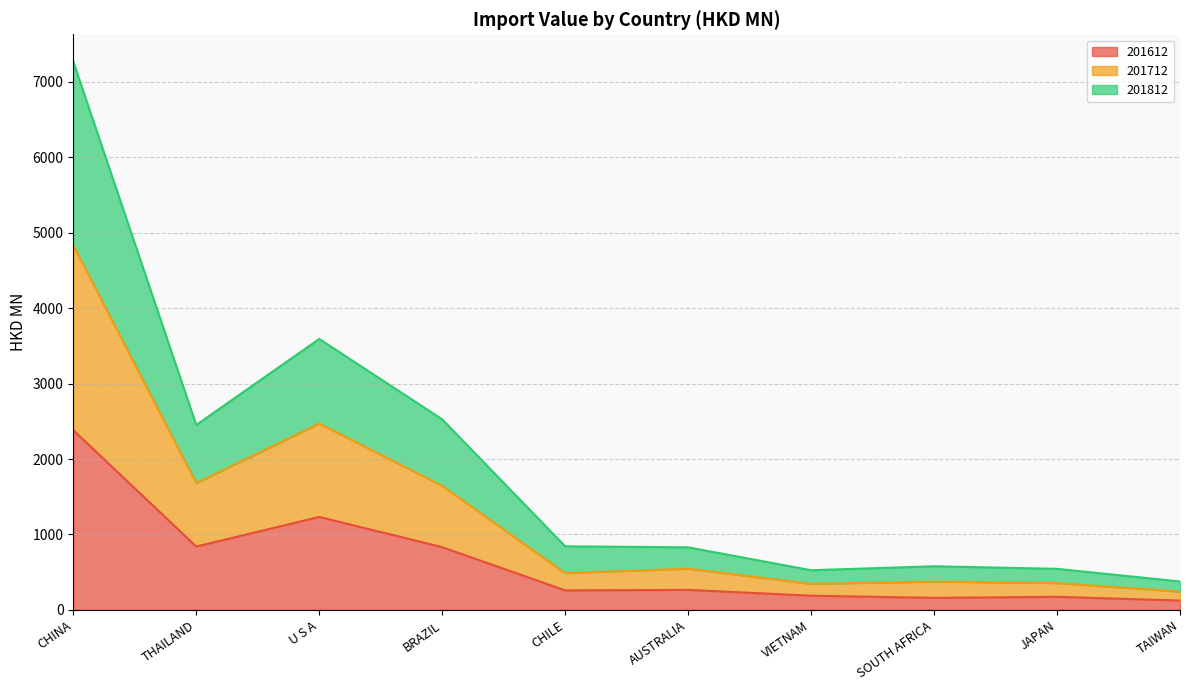

How many series are shown in this chart?

3